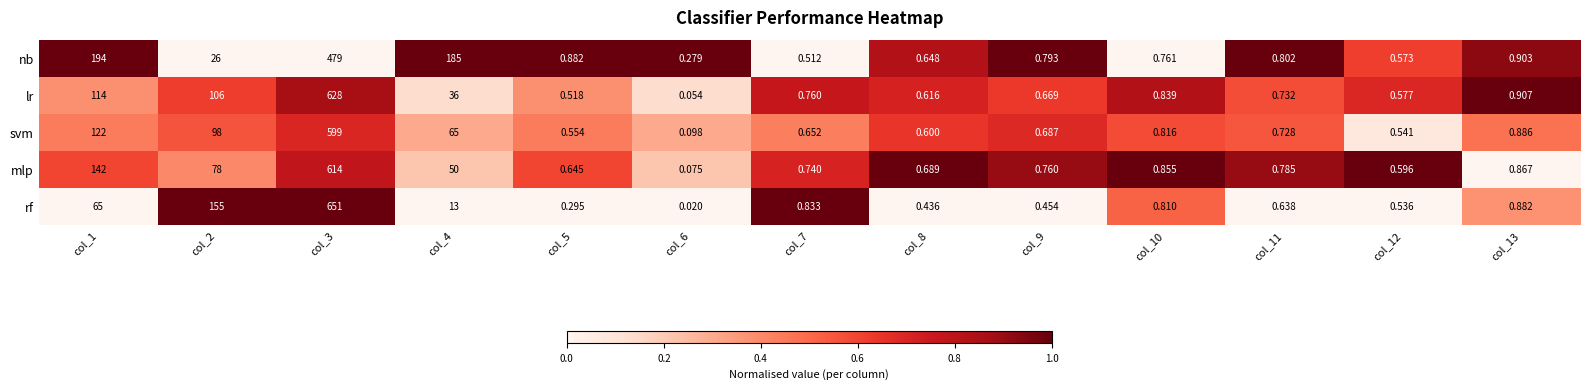

Which series has the largest range (max minus min)?

rf